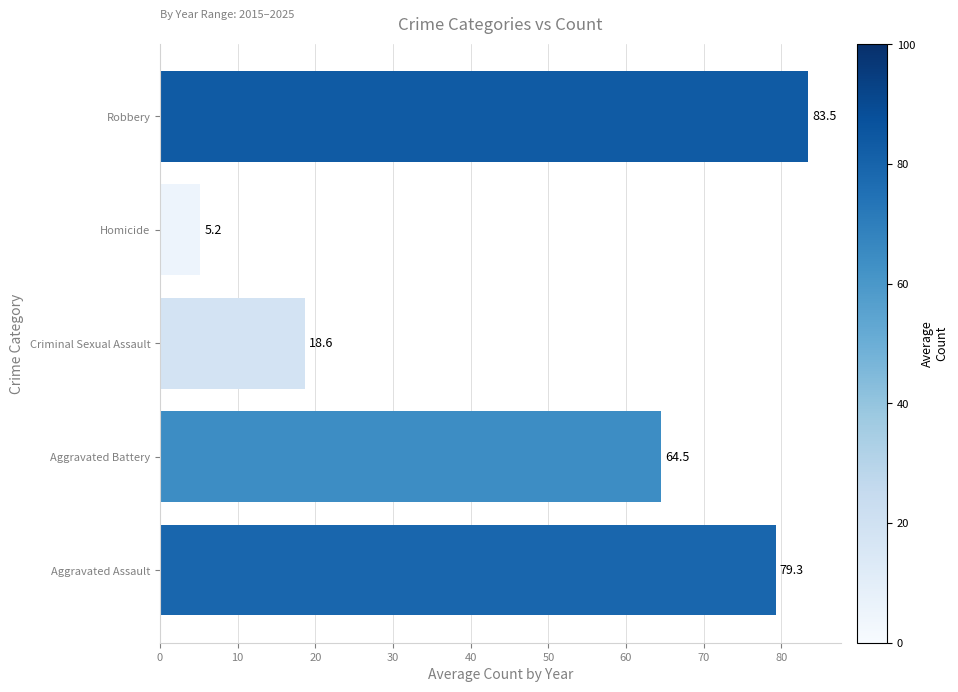

What is the greatest value displayed?

83.5